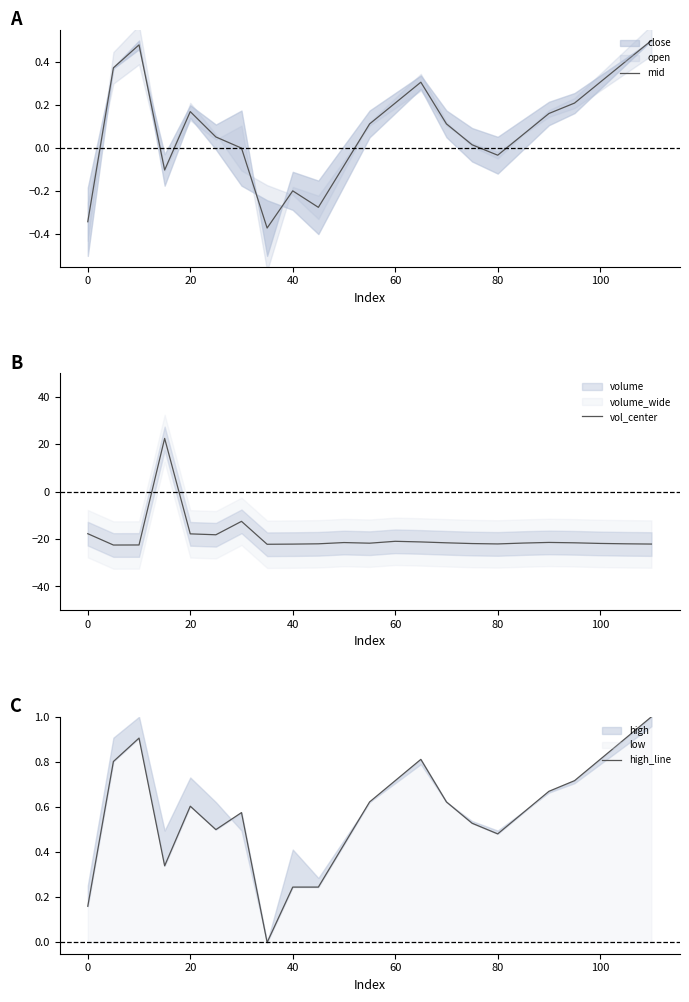

What is the highest value of the vol_center series?

22.5